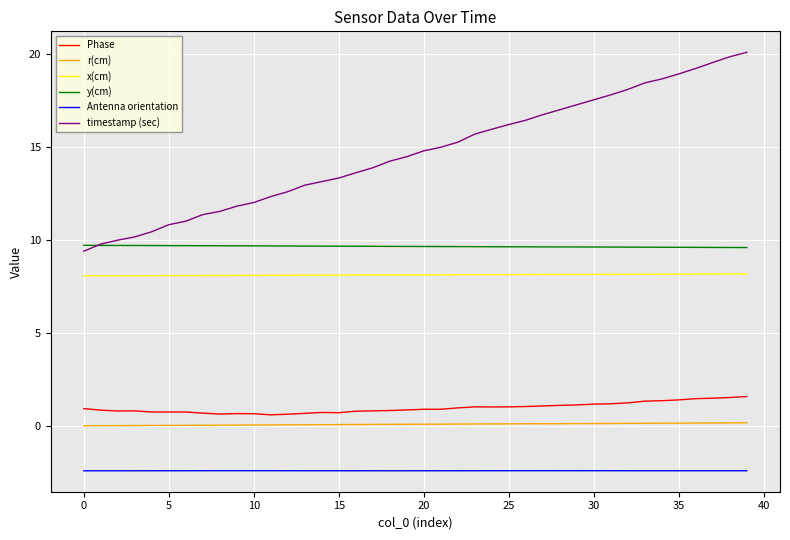

Which series has the widest spread of values?

timestamp (sec)